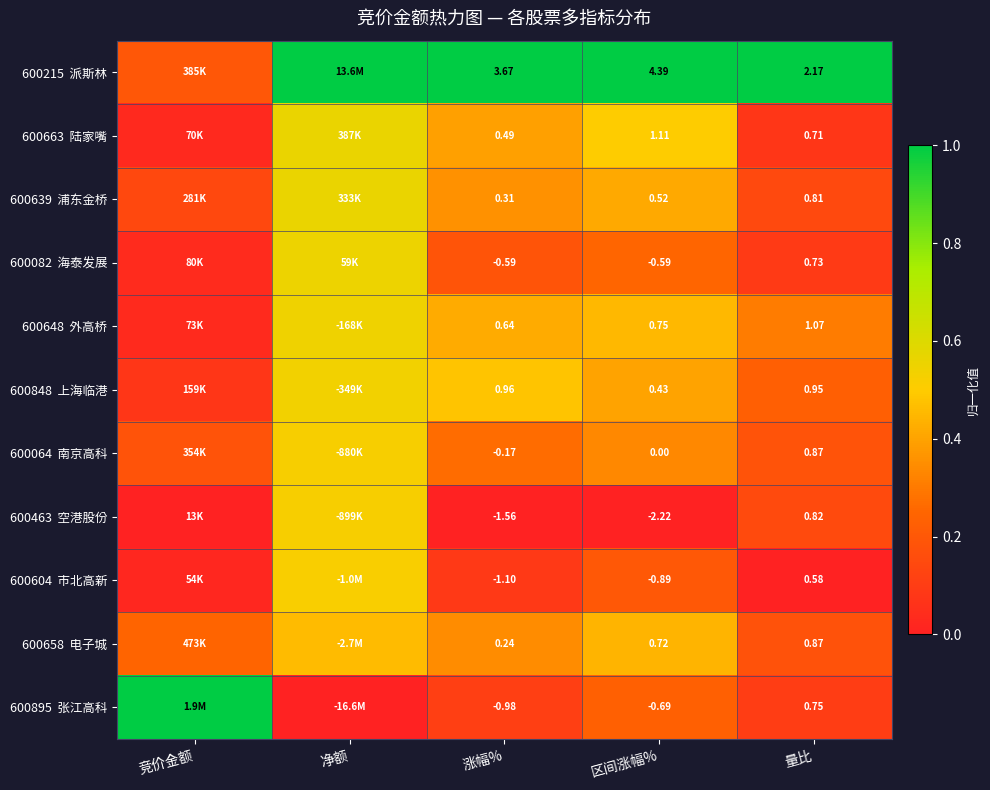

What is the total value across all series at 量比?

10.3